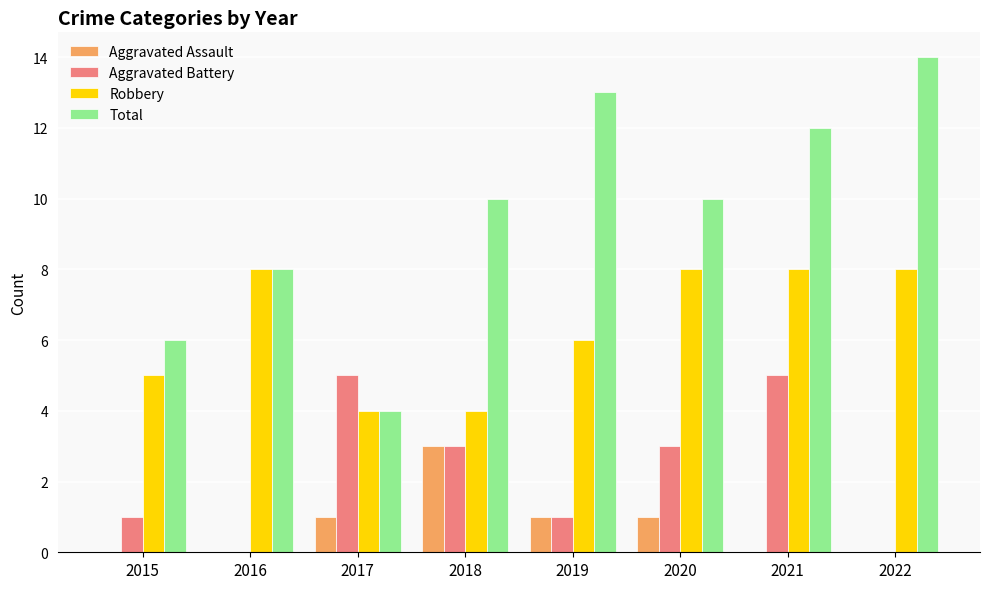

Which category has the highest value across all series?

2022